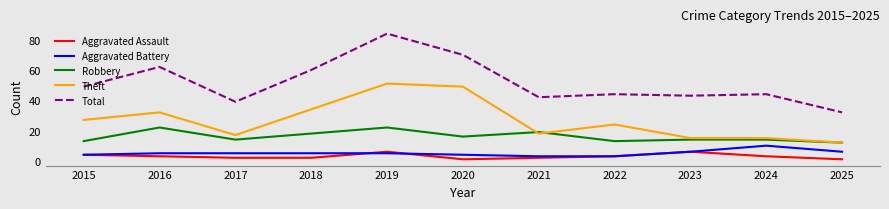

What is the lowest value of the Aggravated Assault series?

1